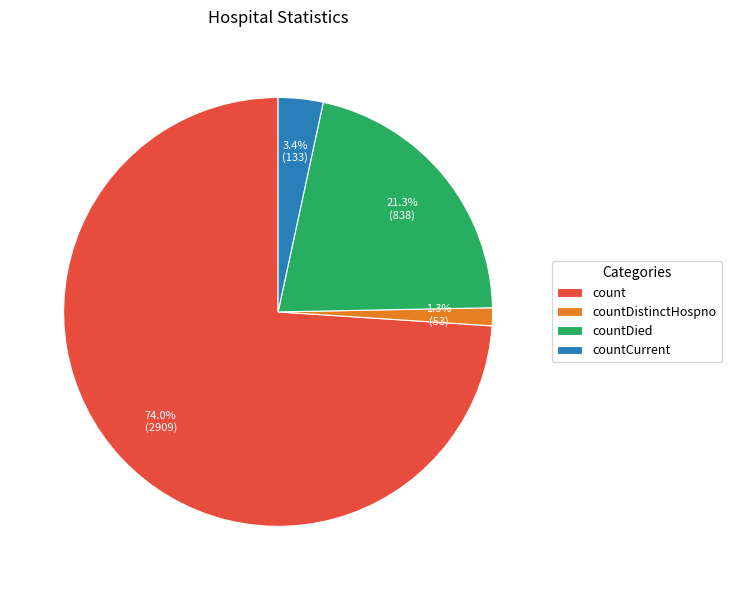

Which slice is the largest?

count